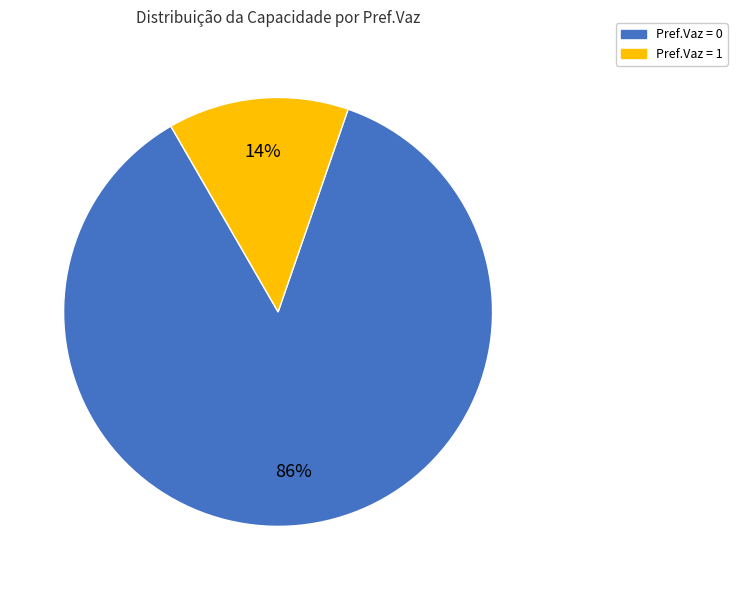

Is there any slice that represents more than half of the pie?

Yes